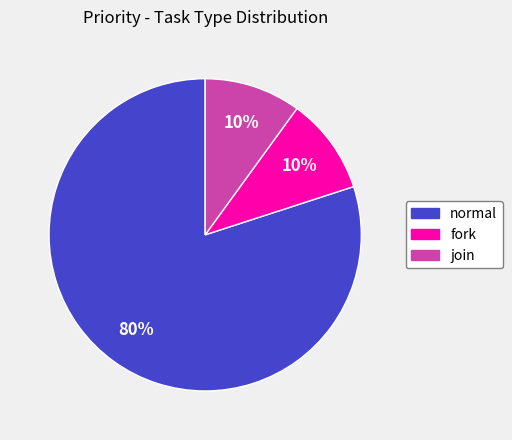

True or false: normal accounts for 80% of the total.

True